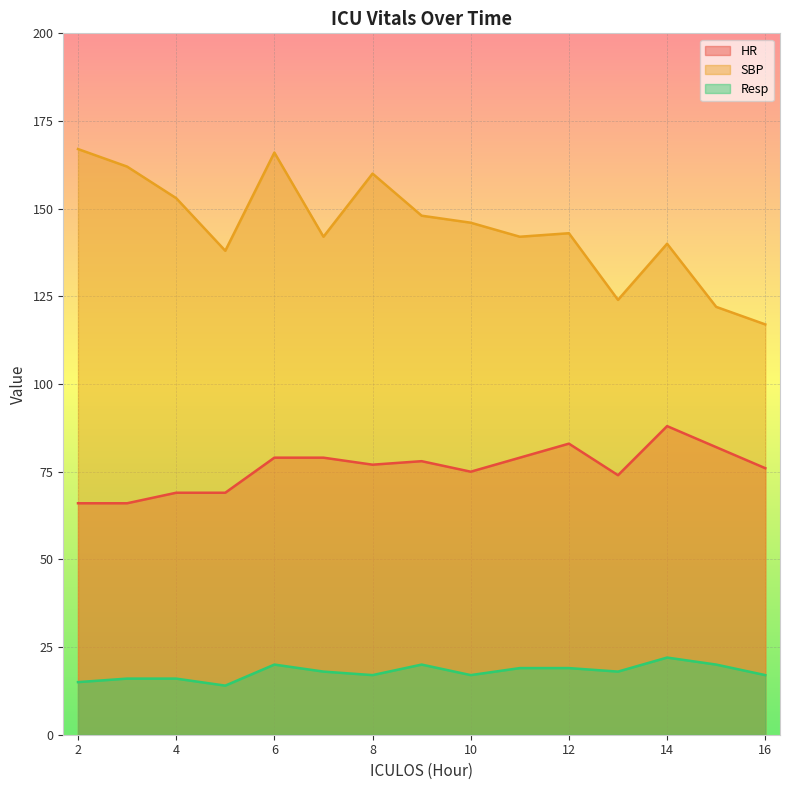

At 7, list the series in order from largest to smallest.

SBP, HR, Resp